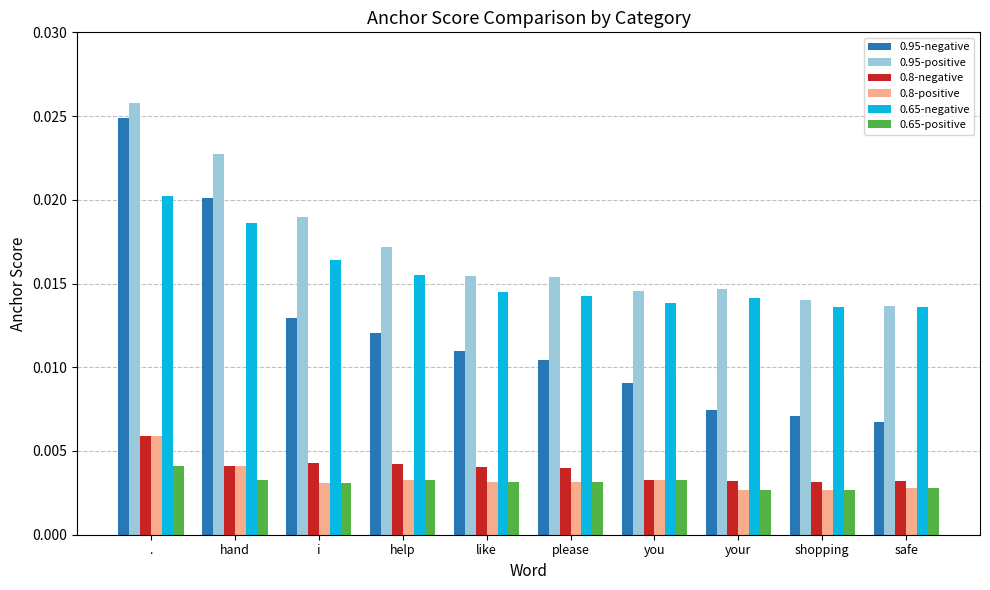

Is the value of 0.65-negative at help greater than the value of 0.95-positive at help?

No